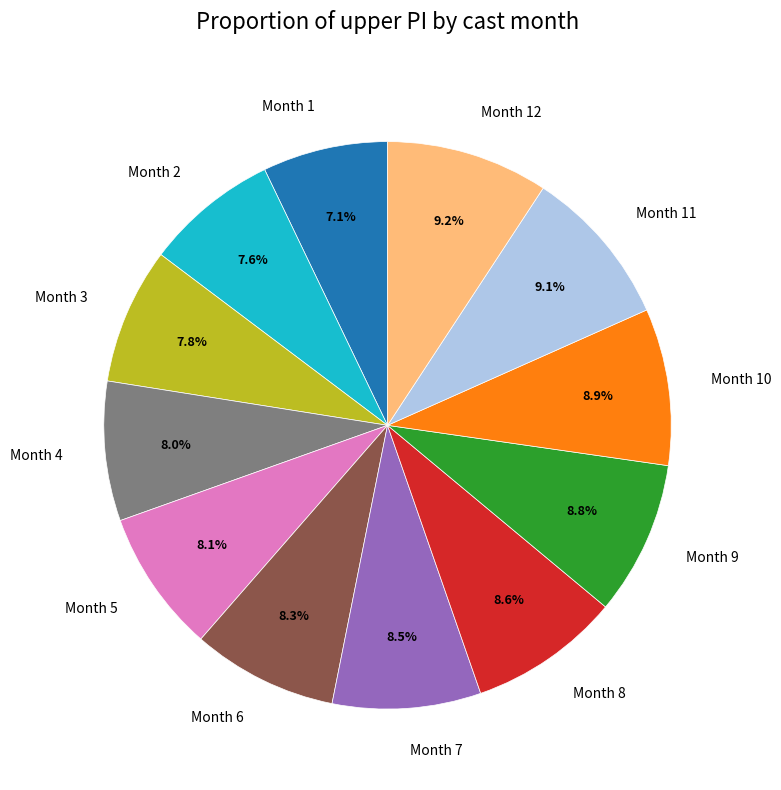

Approximately how many times larger is the value at Month 7 compared to Month 9?

1.0